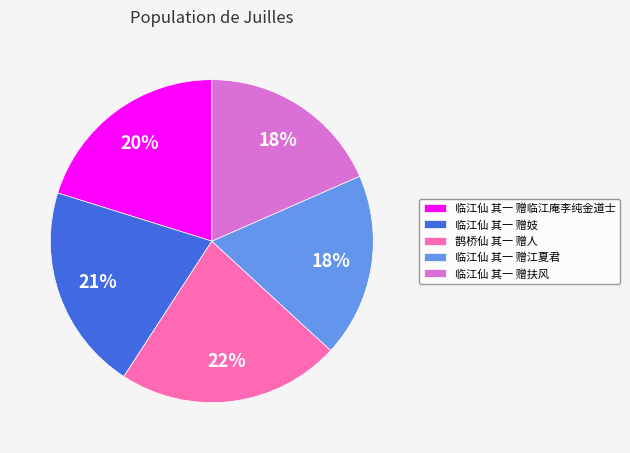

Which category has the biggest portion of the pie?

鹊桥仙 其一 赠人